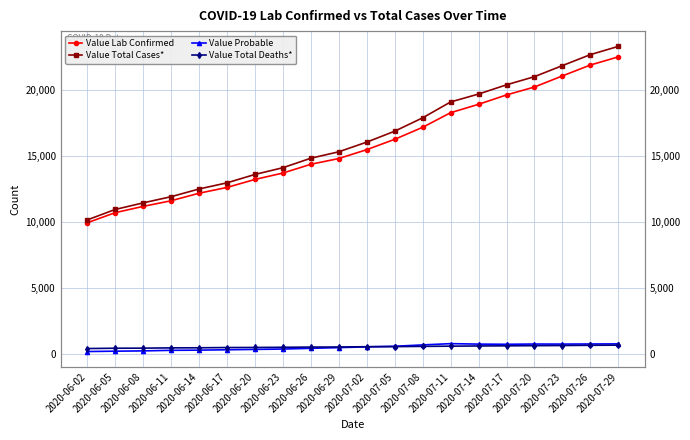

What is the average value of the Value Probable series?

543